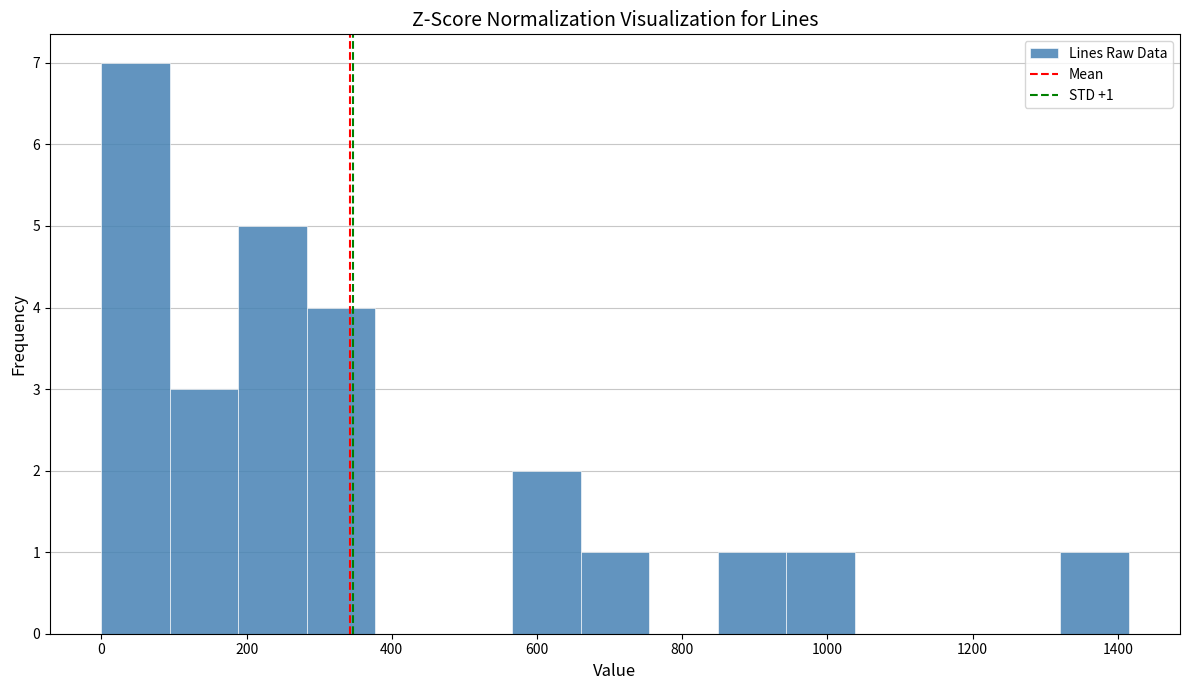

Which range on the x-axis has the tallest bar?

0 to 100